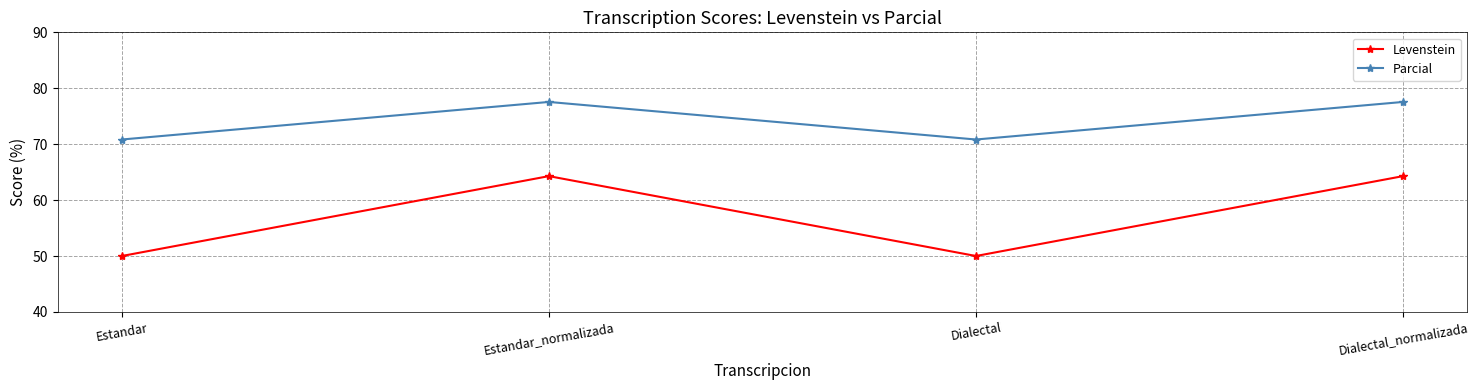

What is the lowest value of the Levenstein series?

50.0